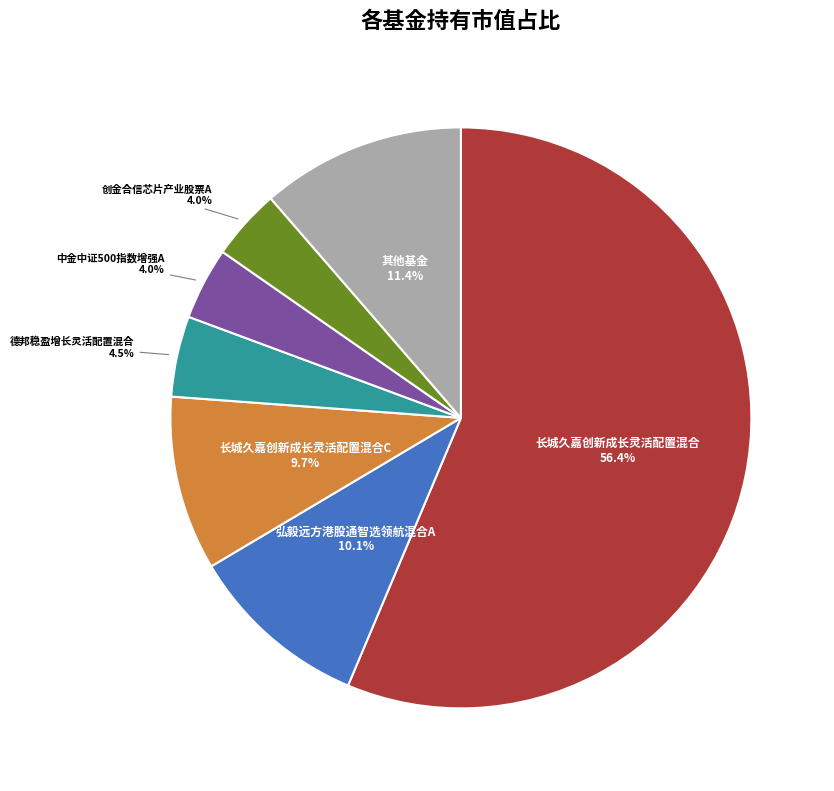

What is the ratio of the value at 其他基金 to the value at 弘毅远方港股通智选领航混合A?

1.1